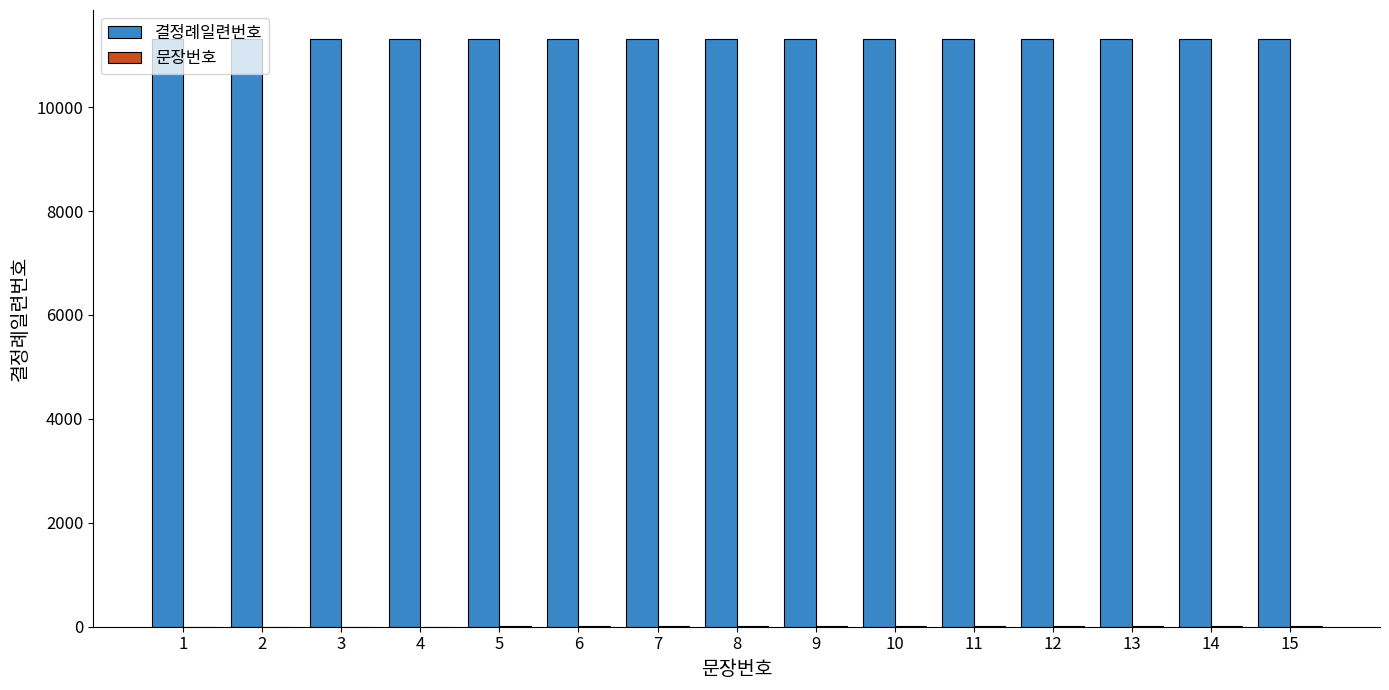

The value of 결정례일련번호 at 15 is 11304. True or false?

True